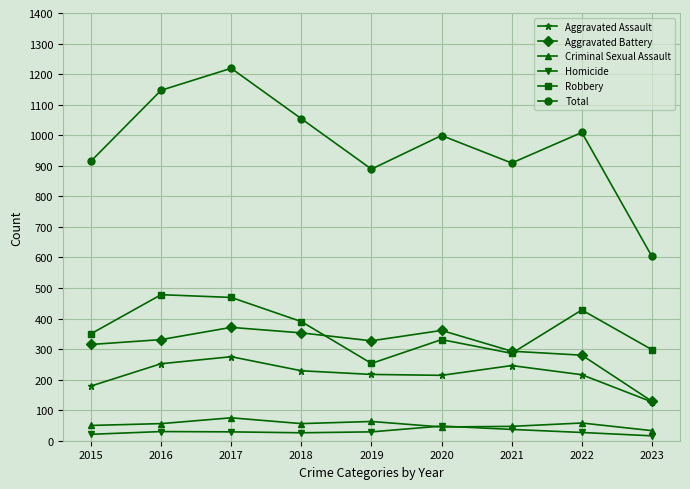

True or false: Total and Aggravated Assault intersect in this chart.

False